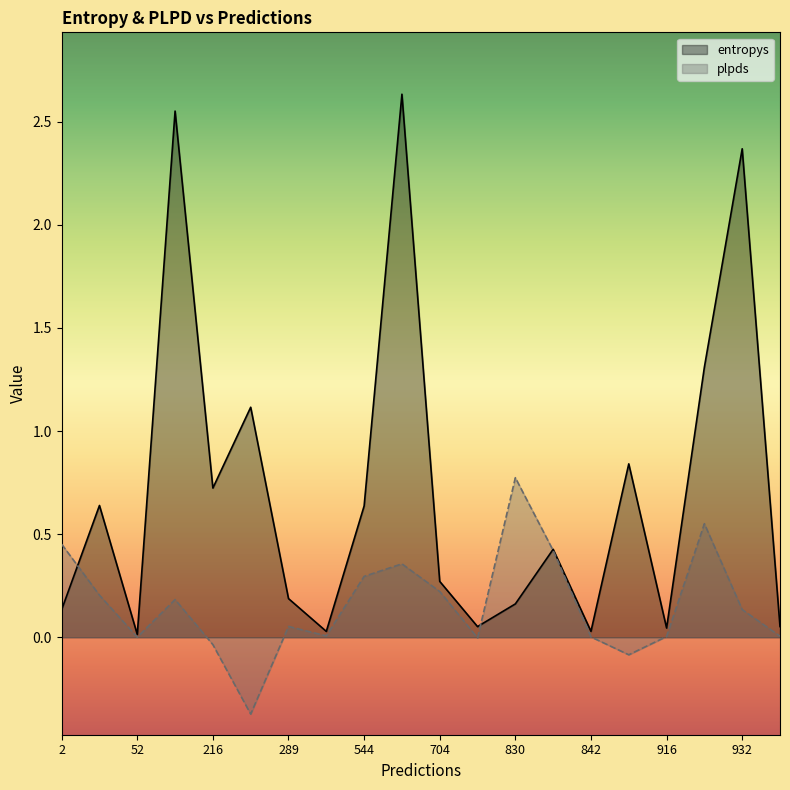

Reading right to left, extract all data points from this chart.

entropys: 610=2.6	280=1.1	916=0.0	840=0.4	830=0.2	932=2.4	179=2.6	289=0.2	544=0.6	955=0.1	879=0.8	803=0.1	2=0.1	704=0.3	216=0.7	40=0.6	52=0.0	332=0.0	842=0.0	928=1.3
plpds: 610=0.4	280=-0.4	916=0.0	840=0.4	830=0.8	932=0.1	179=0.2	289=0.1	544=0.3	955=0.0	879=-0.1	803=-0.0	2=0.5	704=0.2	216=-0.0	40=0.2	52=0.0	332=0.0	842=0.0	928=0.6